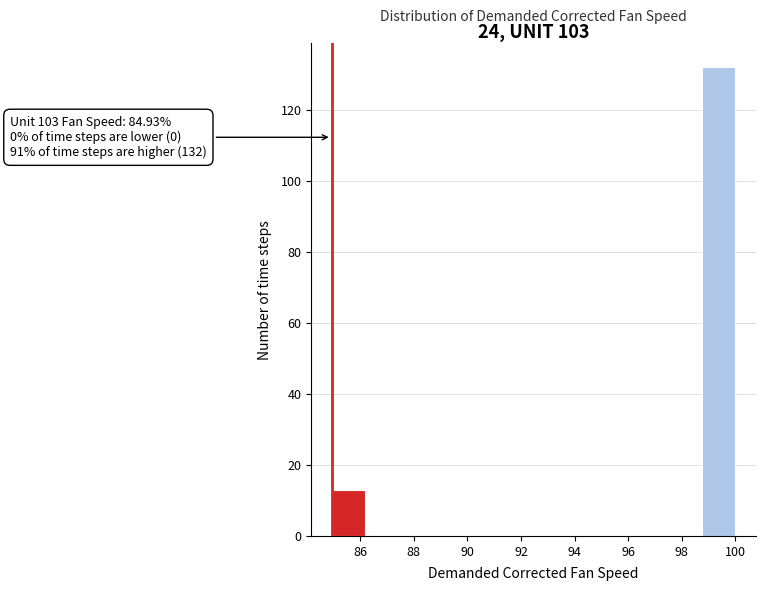

Over which range of the x-axis is the bar tallest?

98.8 to 100.0